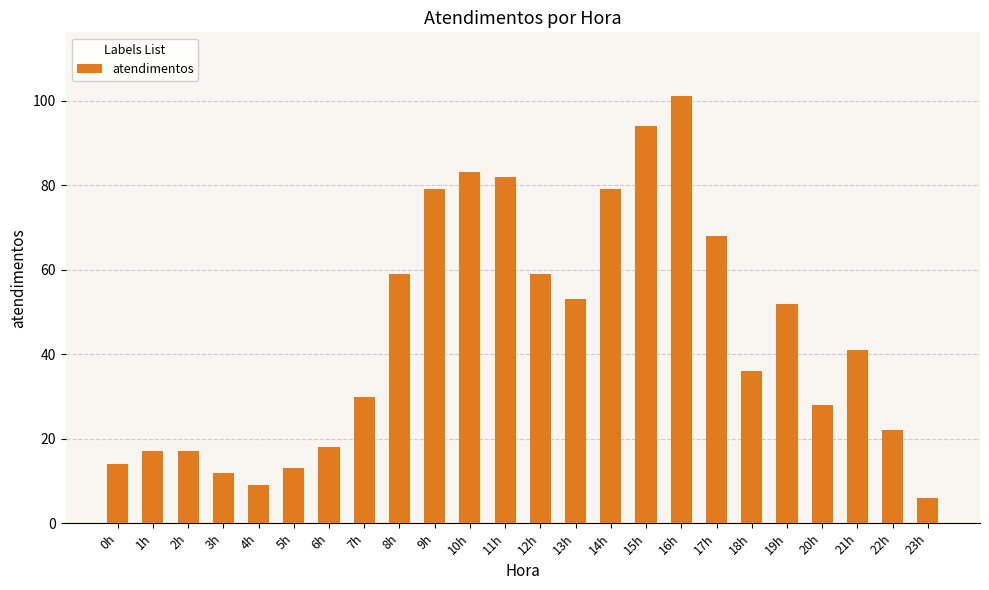

Does the chart contain any negative values?

No